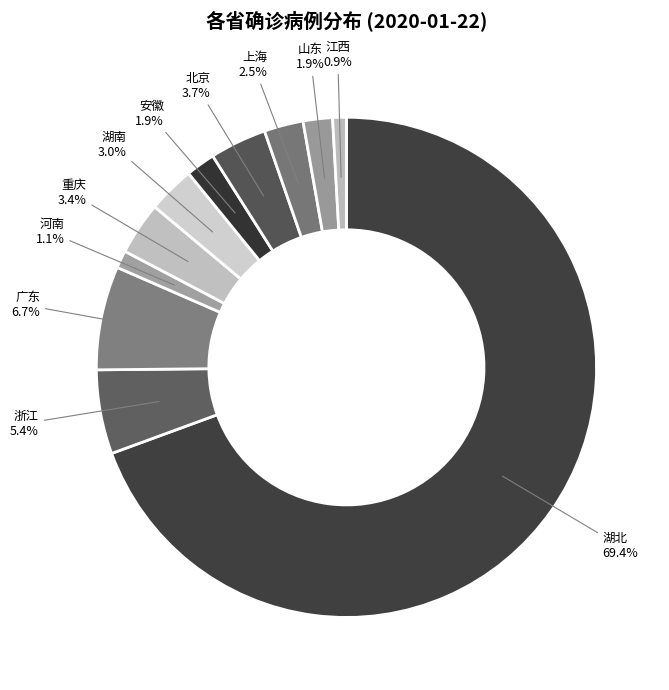

What percentage is the 北京 slice, to the nearest percent?

4%